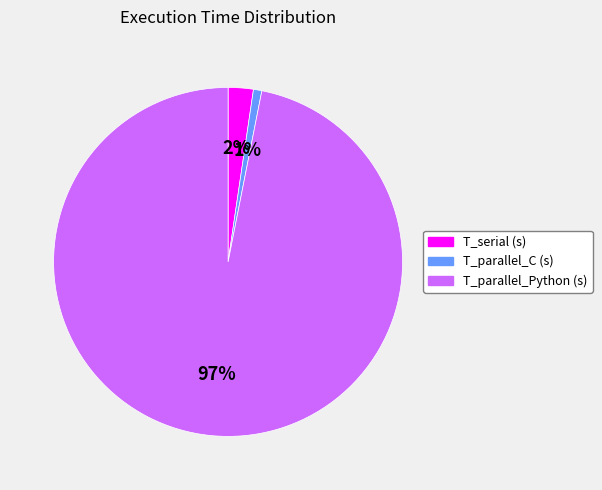

Which slice is the smallest?

T_parallel_C (s)